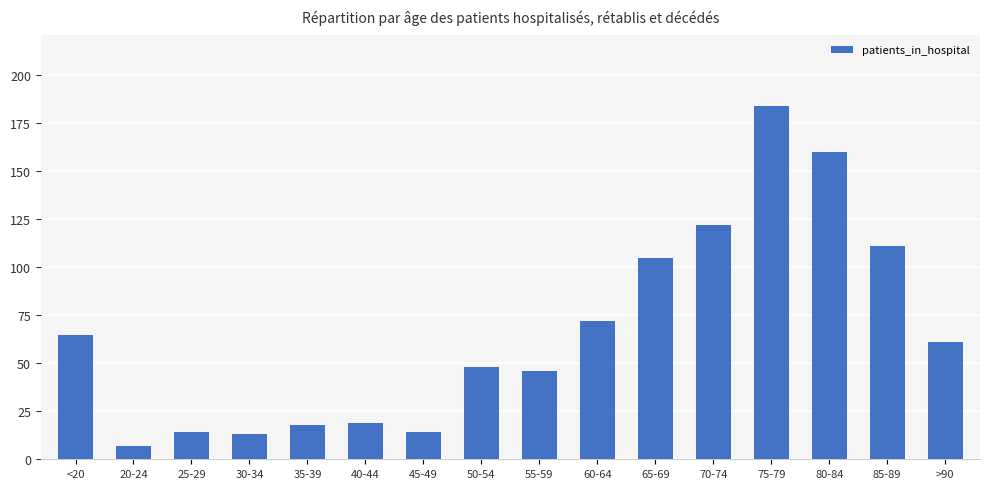

What is the label of the 6th bar from the right?

65-69